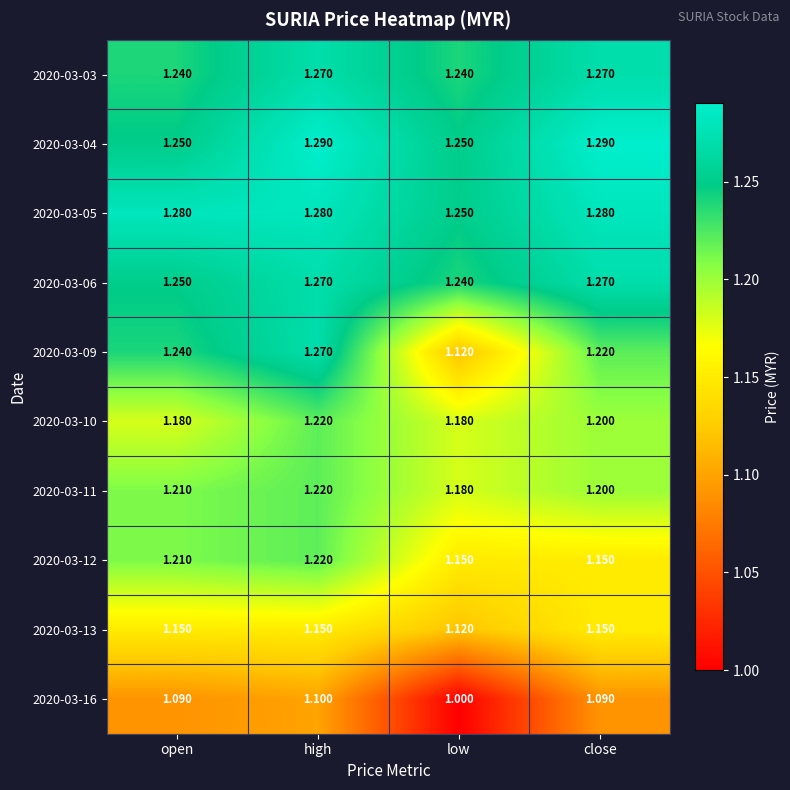

Is the value of 2020-03-16 at close greater than the value of 2020-03-03 at low?

No